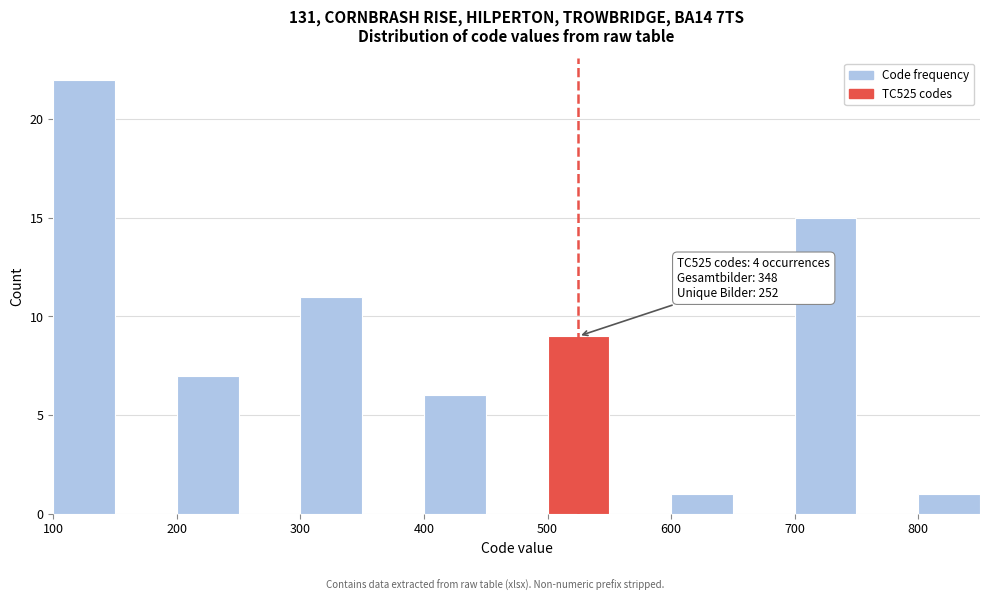

Over which range of the x-axis is the bar tallest?

100 to 150